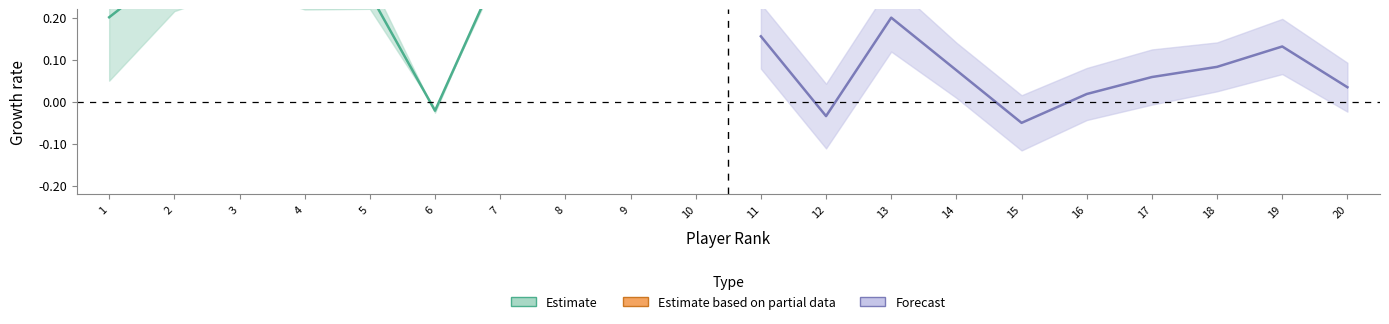

What is the value of the Forecast point at the 7th from the left?

0.1